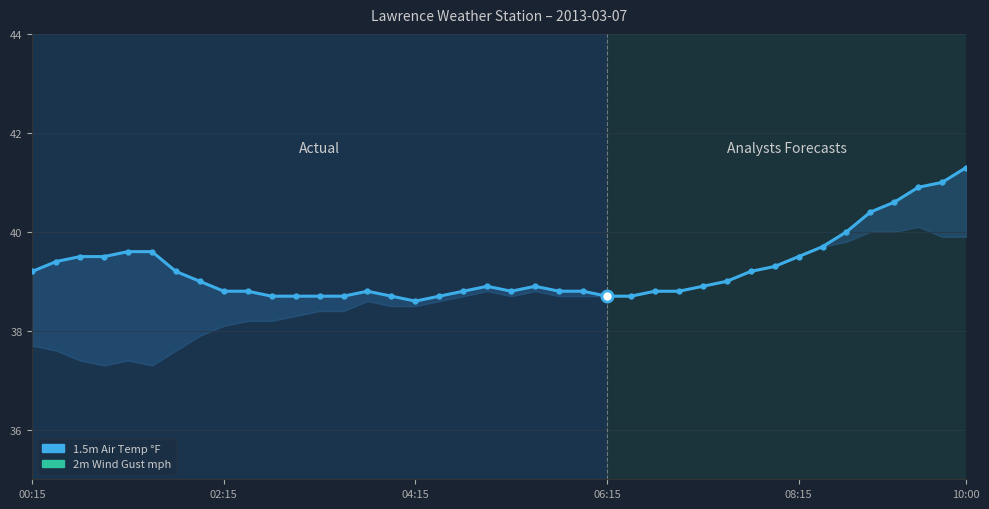

True or false: 2m Wind Gust mph and 1.5m Dew Point °F cross at least once.

False